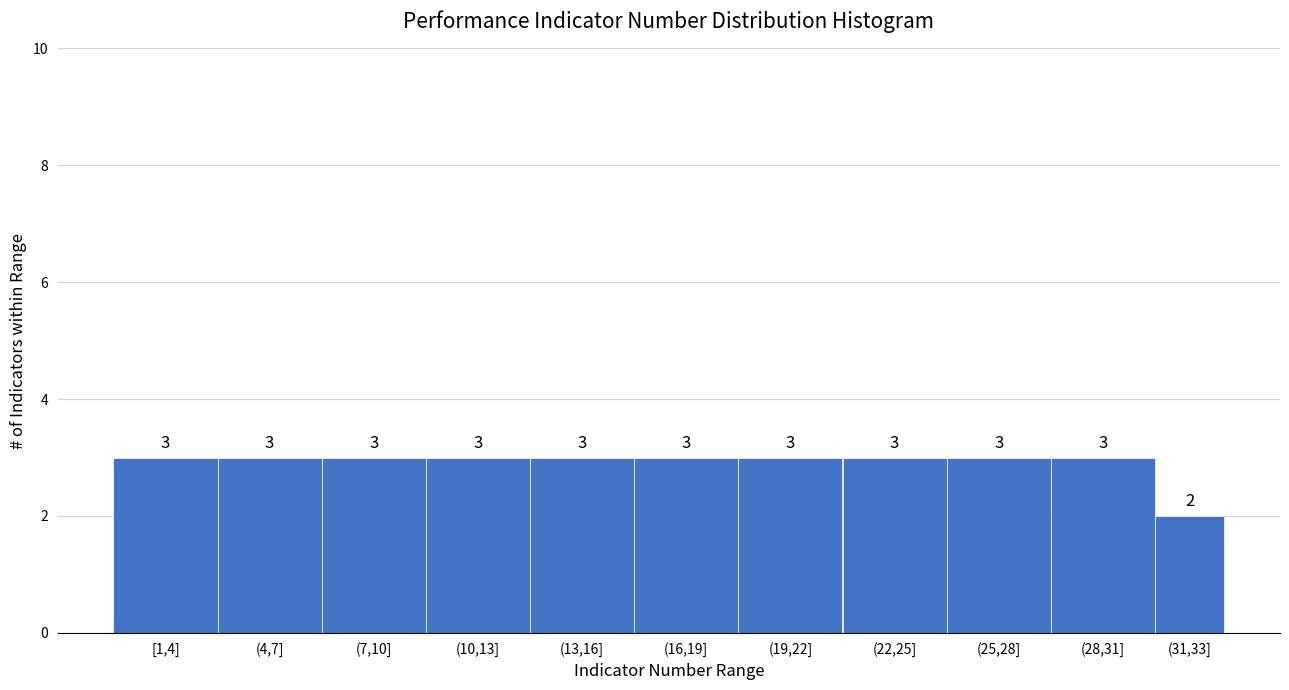

Reading left to right, extract all data points from this chart.

[1,4]=3	(4,7]=3	(7,10]=3	(10,13]=3	(13,16]=3	(16,19]=3	(19,22]=3	(22,25]=3	(25,28]=3	(28,31]=3	(31,33]=2